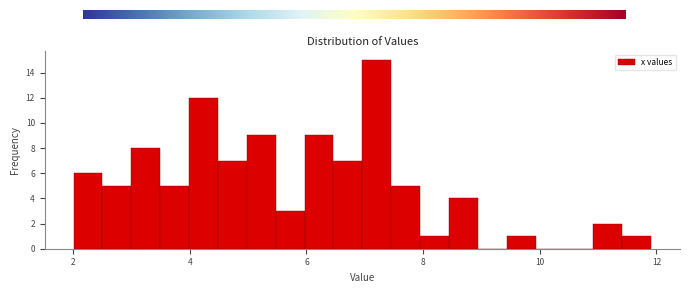

Around what value on the x-axis is the tallest bar? Give the approximate position of its centre, as read against the axis.

7.2